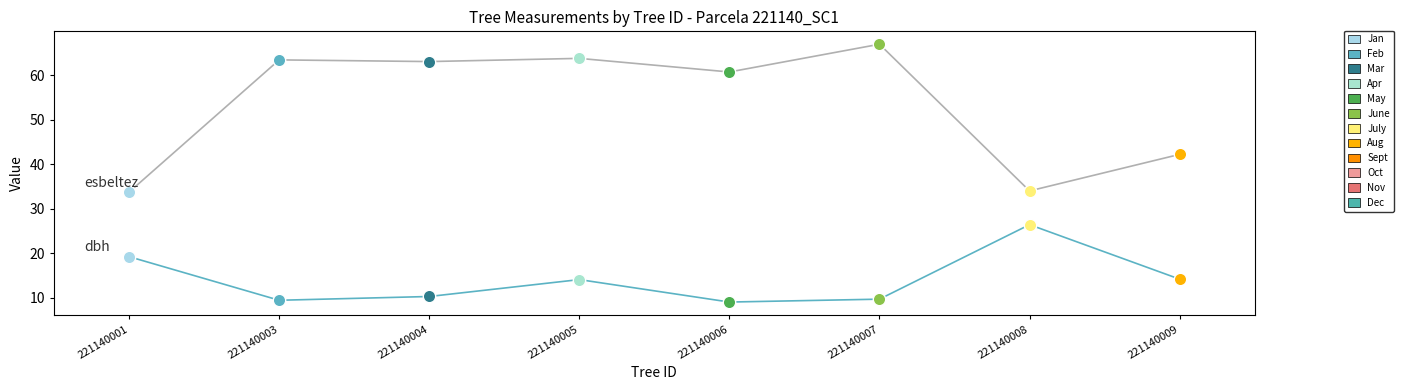

At which category is the sum across all series the highest?

221140005